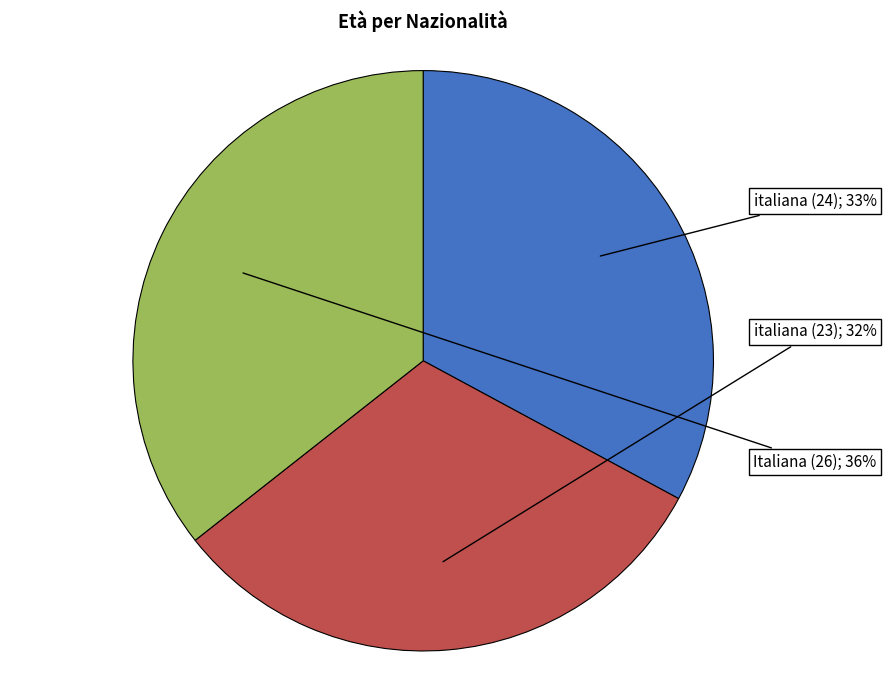

To the nearest percent, what is the average slice percentage?

33%